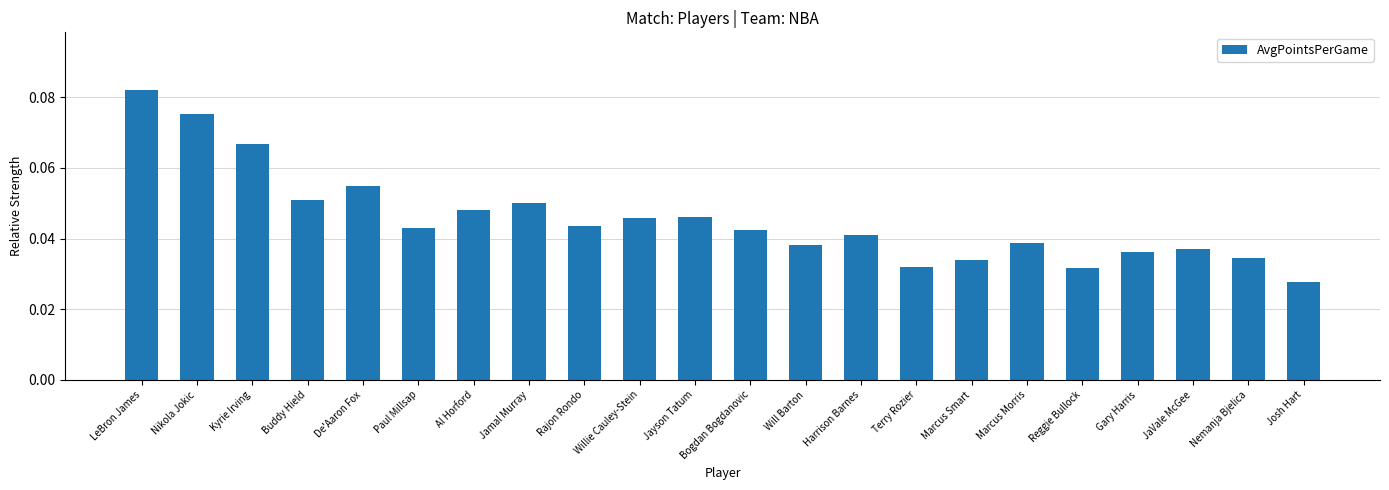

Are the bars grouped side by side (vs. stacked)?

No